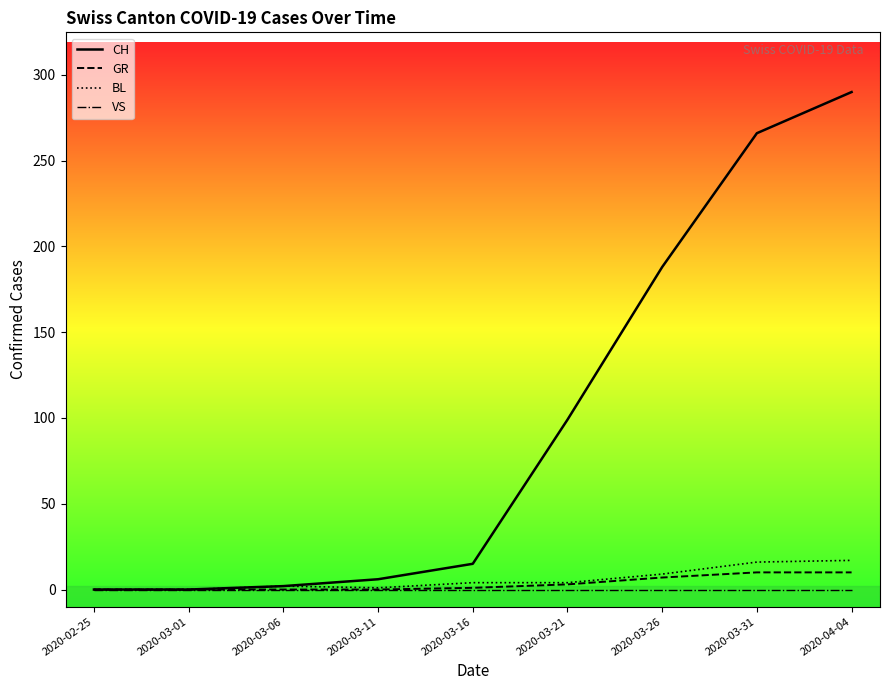

What is the label of the 1st point from the left?

2020-02-25